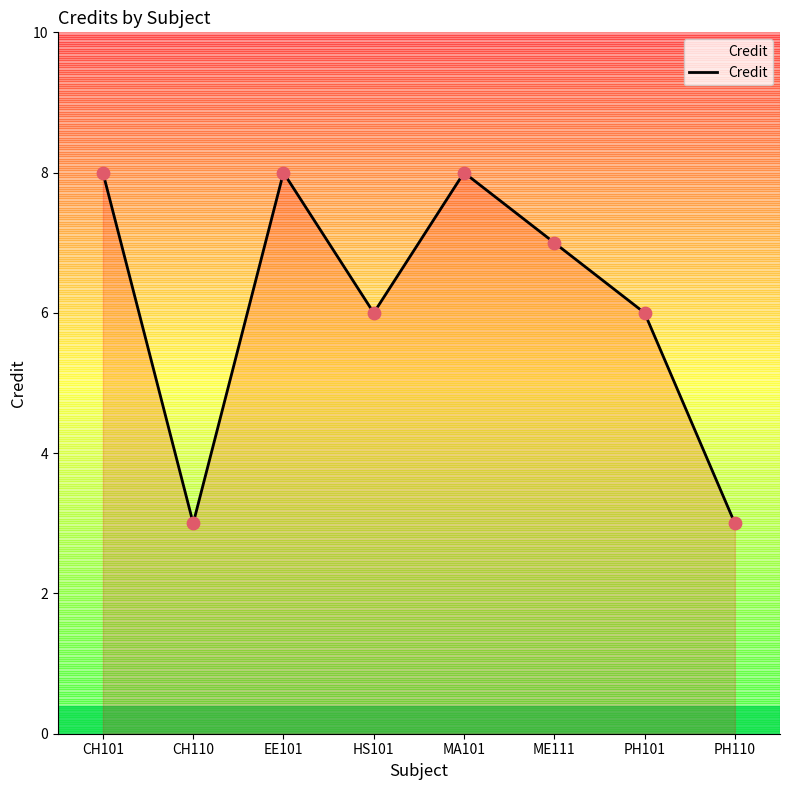

Between CH110 and EE101, which is larger?

EE101